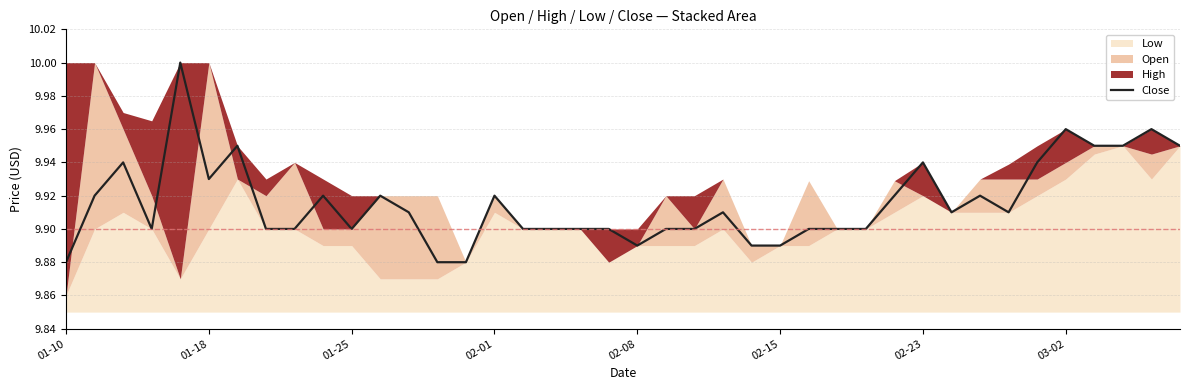

Which has a higher value, 10 or 24?

10